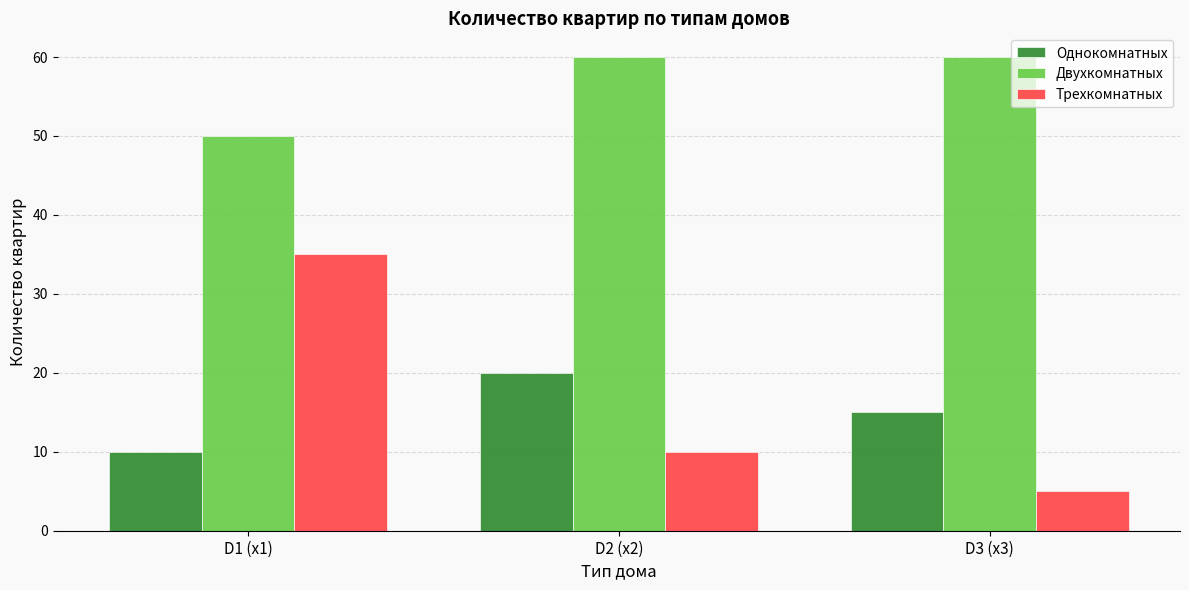

Count the Трехкомнатных values in the range 5 to 35.

3